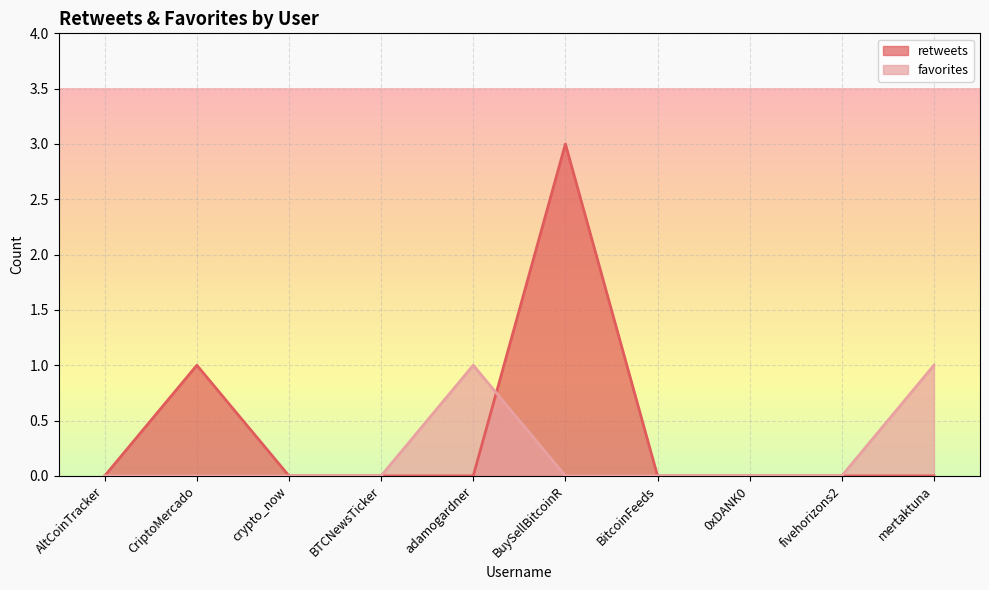

Reading right to left, what are all the values shown in this chart?

retweets: mertaktuna=0	fivehorizons2=0	0xDANK0=0	BitcoinFeeds=0	BuySellBitcoinR=3	adamogardner=0	BTCNewsTicker=0	crypto_now=0	CriptoMercado=1	AltCoinTracker=0
favorites: mertaktuna=1	fivehorizons2=0	0xDANK0=0	BitcoinFeeds=0	BuySellBitcoinR=0	adamogardner=1	BTCNewsTicker=0	crypto_now=0	CriptoMercado=0	AltCoinTracker=0